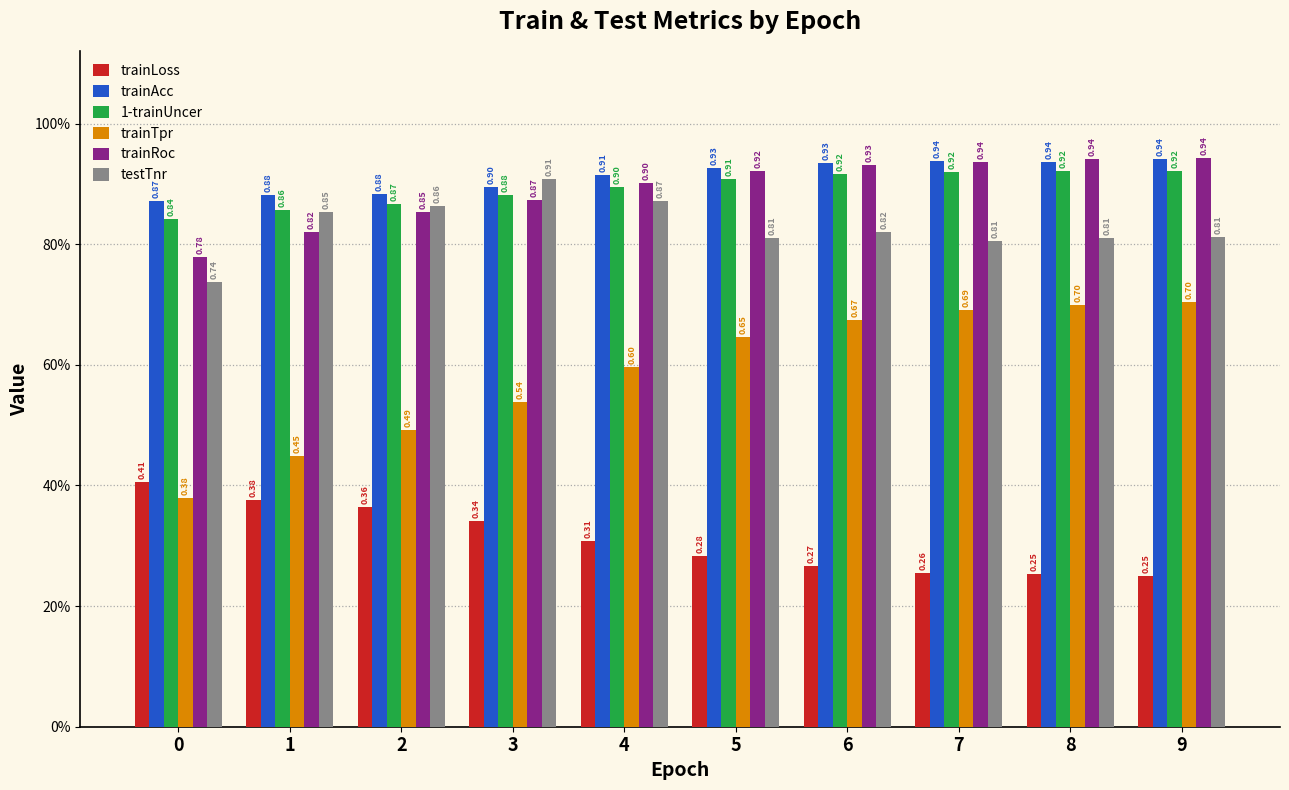

Reading left to right, extract all data points from this chart.

trainLoss: 0.4	0.4	0.4	0.3	0.3	0.3	0.3	0.3	0.3	0.2
trainAcc: 0.9	0.9	0.9	0.9	0.9	0.9	0.9	0.9	0.9	0.9
1-trainUncer: 0.8	0.9	0.9	0.9	0.9	0.9	0.9	0.9	0.9	0.9
trainTpr: 0.4	0.4	0.5	0.5	0.6	0.6	0.7	0.7	0.7	0.7
trainRoc: 0.8	0.8	0.9	0.9	0.9	0.9	0.9	0.9	0.9	0.9
testTnr: 0.7	0.9	0.9	0.9	0.9	0.8	0.8	0.8	0.8	0.8